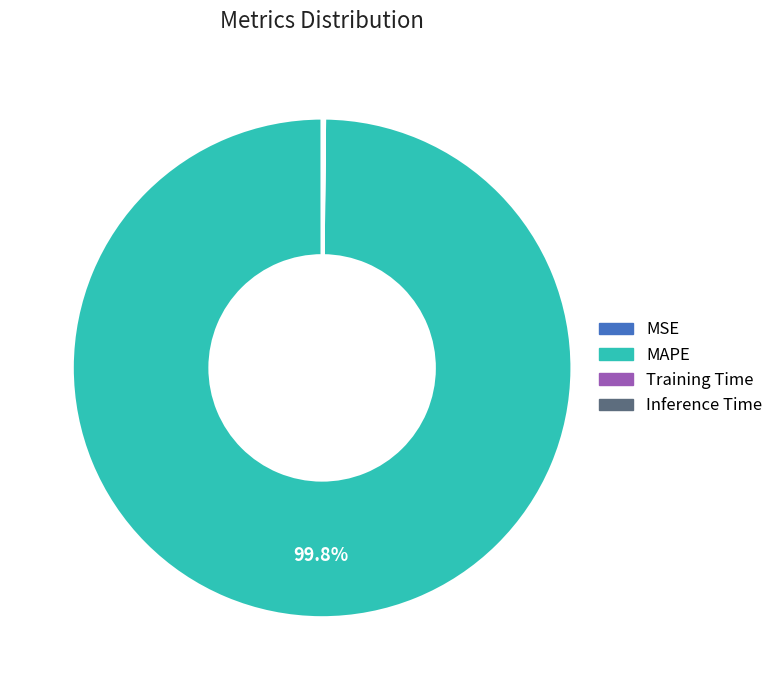

Which slice is the largest?

MAPE